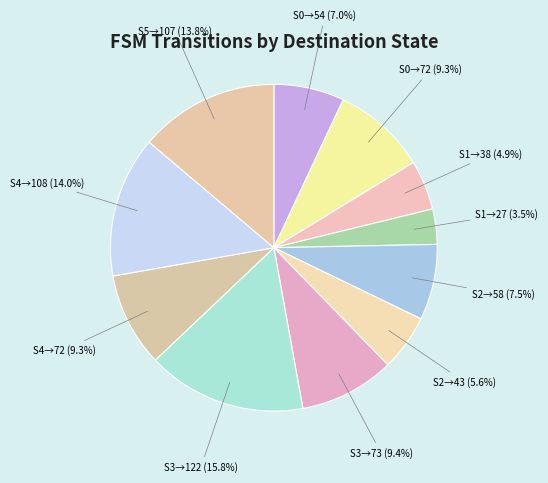

Which category has the smallest portion of the pie?

State 1->27